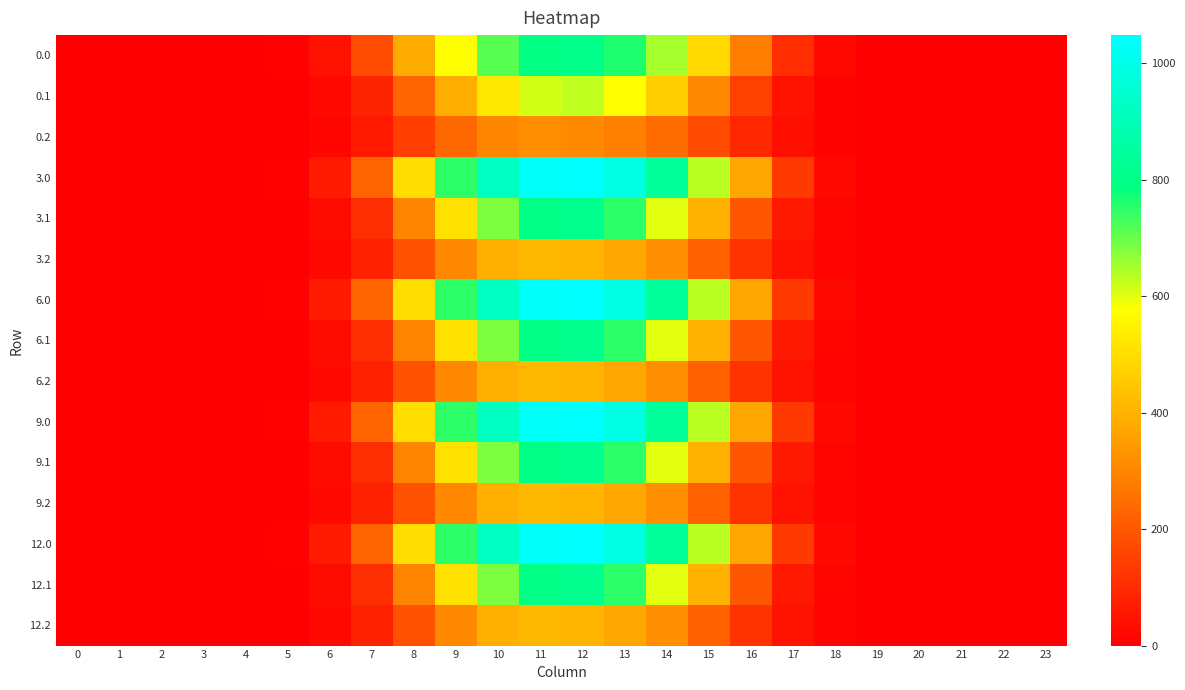

How many data points does each series have?

24